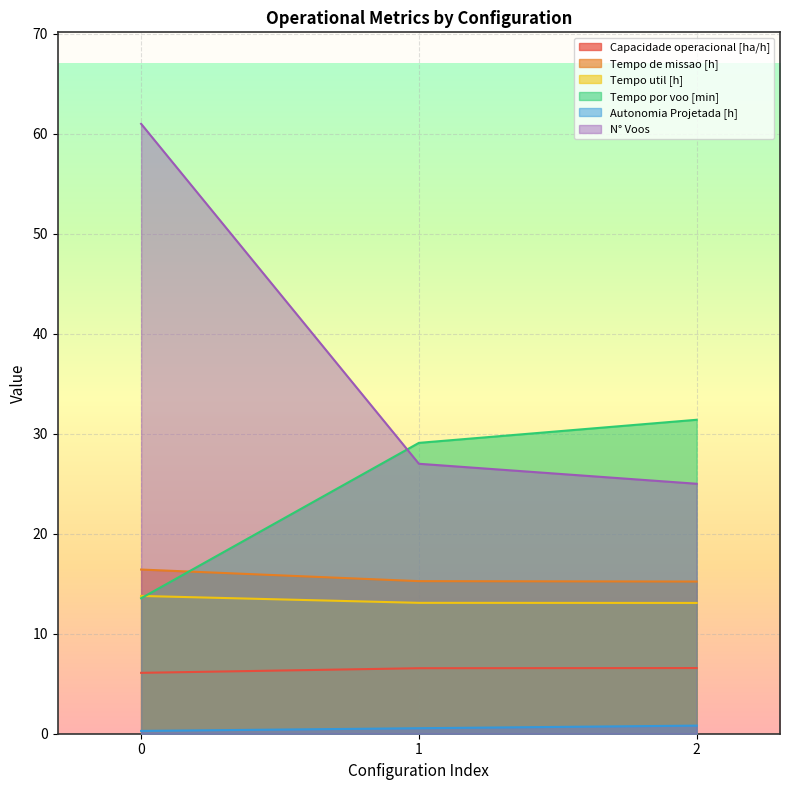

What is the difference between the Tempo de missao [h] values at 0 and 1?

1.2